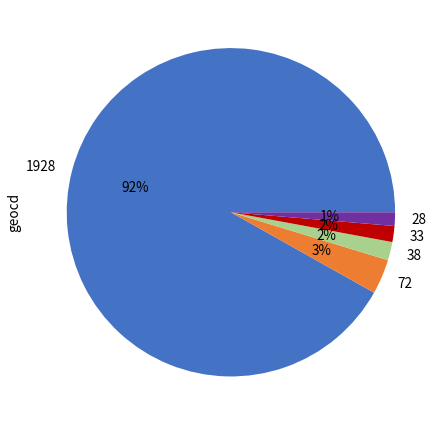

Between 38 and 1928, which is larger?

1928